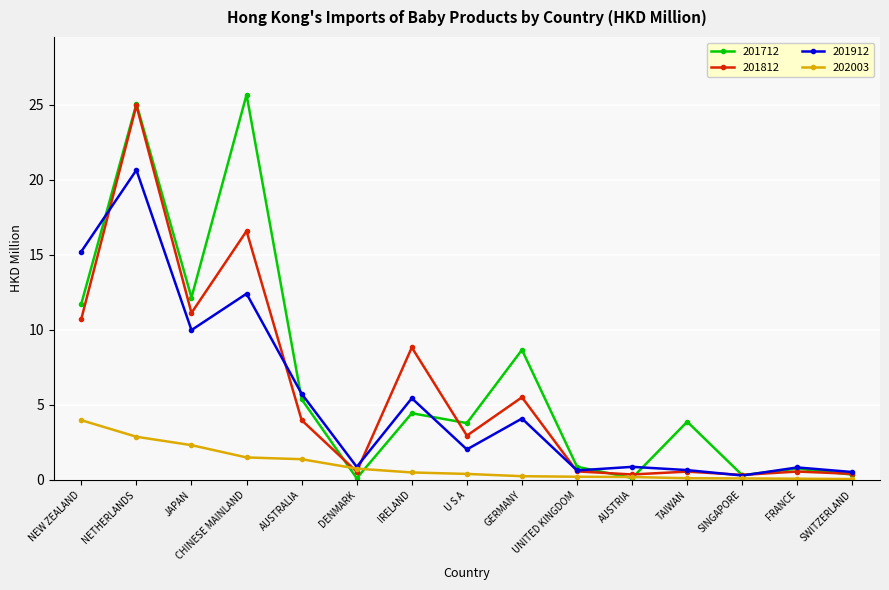

What is the label of the 12th point from the right?

CHINESE MAINLAND